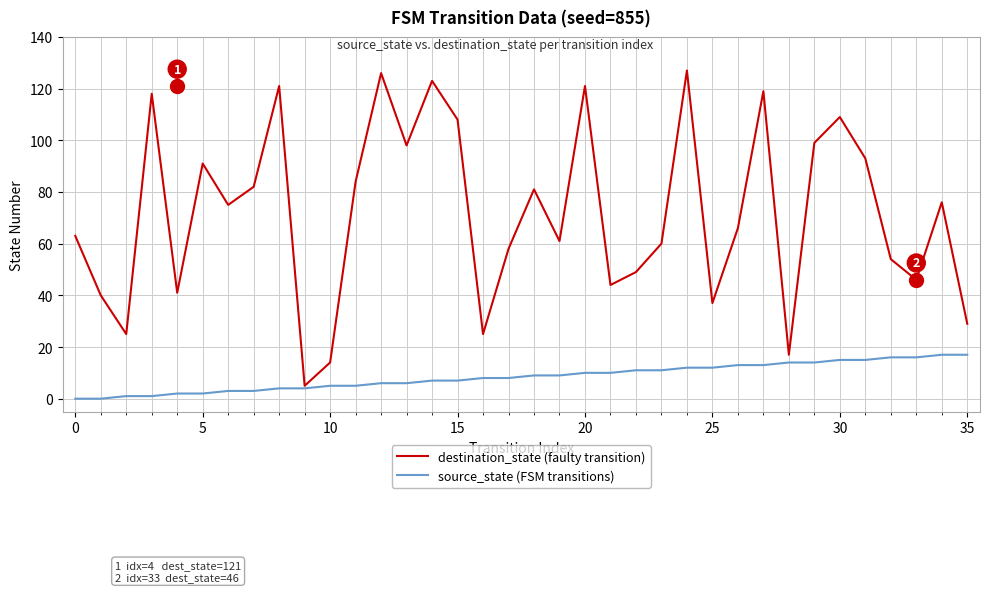

What is the minimum value for destination_state (faulty transition)?

5